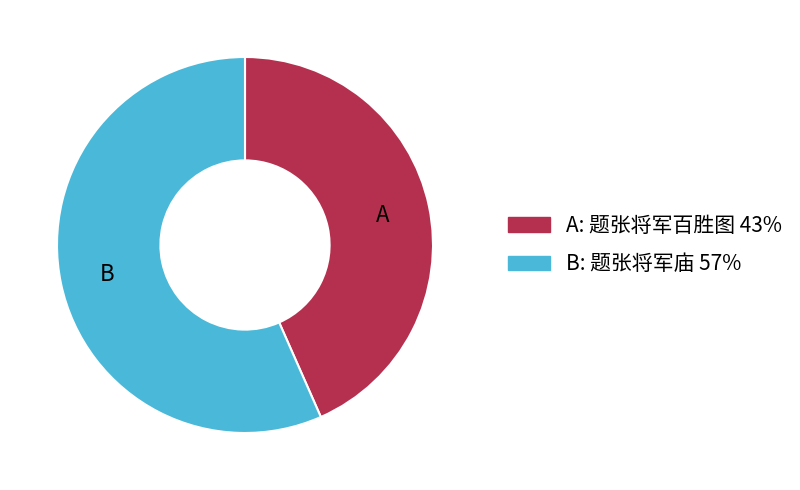

Is there any slice that represents more than half of the pie?

Yes